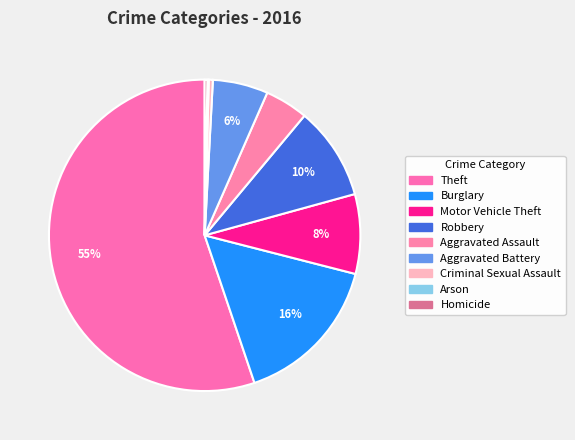

Rank the categories by value from highest to lowest.

Theft, Burglary, Robbery, Motor Vehicle Theft, Aggravated Battery, Aggravated Assault, Criminal Sexual Assault, Homicide, Arson